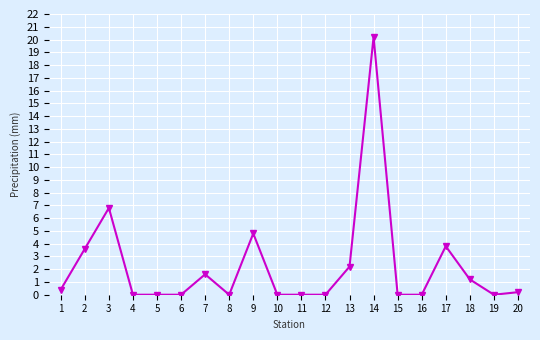

What is the difference between the values at 9 and 20?

4.6